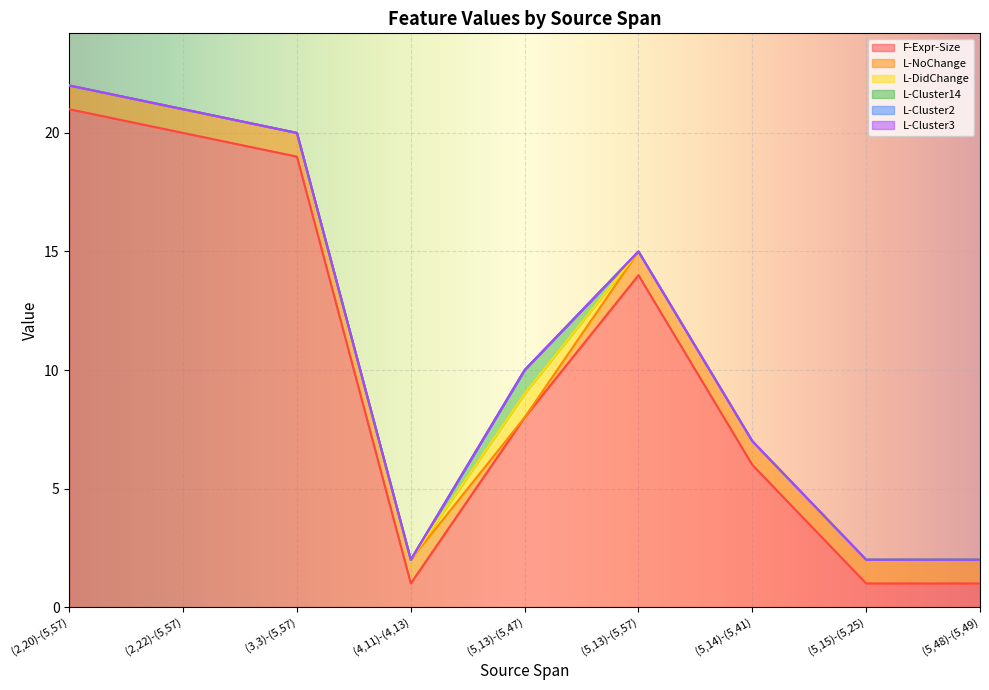

Does the chart display data point markers on the line(s)?

No